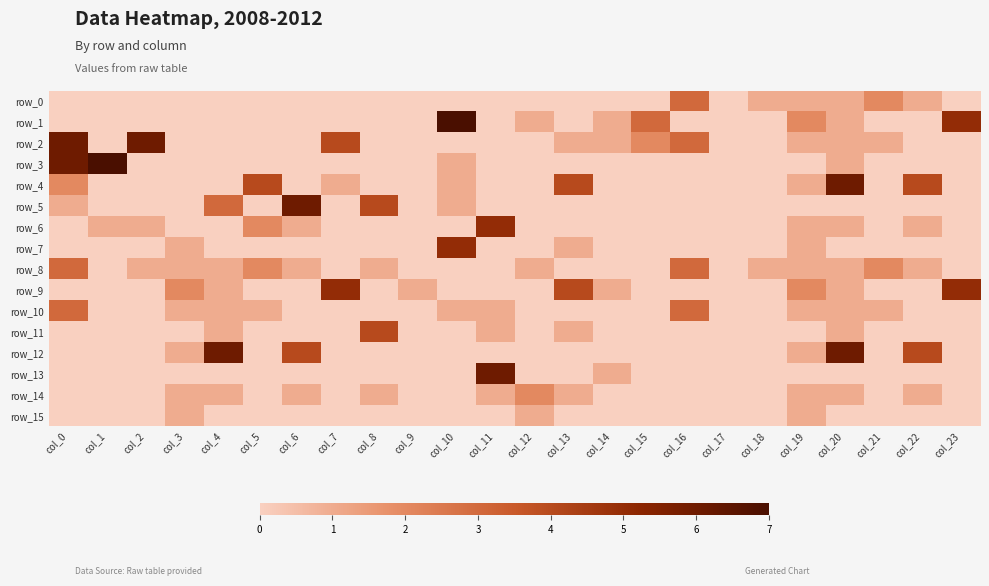

At which label is row_8 closest to 1?

col_2